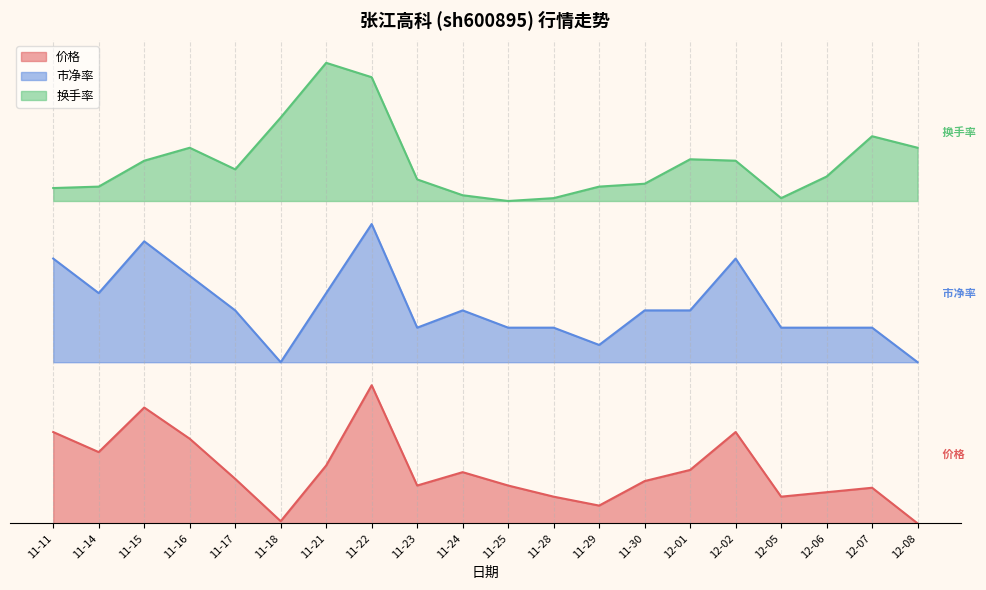

True or false: 市净率 has a value of 0.9 at 11-15.

False